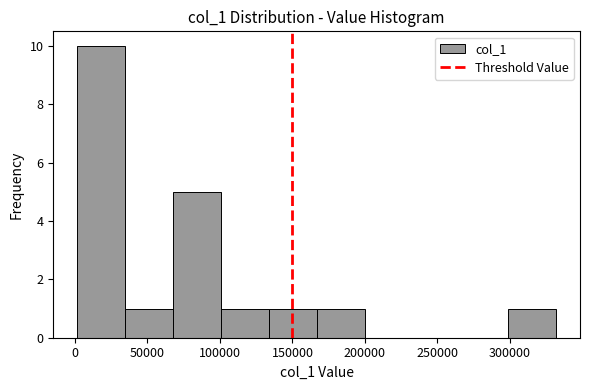

Reading left to right, list every bar in this chart as the range it spans on the x-axis followed by its height. Neither the bar edges nor the heights are printed on the chart, so give them approximately, as read against the axes.

0 to 35000: 10
35000 to 70000: 1
70000 to 100000: 5
100000 to 135000: 1
135000 to 165000: 1
165000 to 200000: 1
200000 to 235000: 0
235000 to 265000: 0
265000 to 300000: 0
300000 to 330000: 1